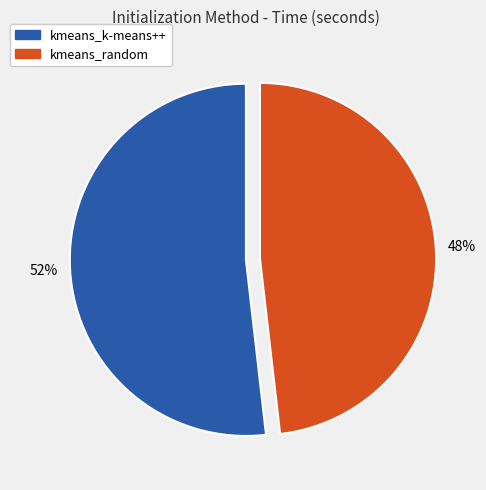

To the nearest percent, what is the average slice percentage?

50%